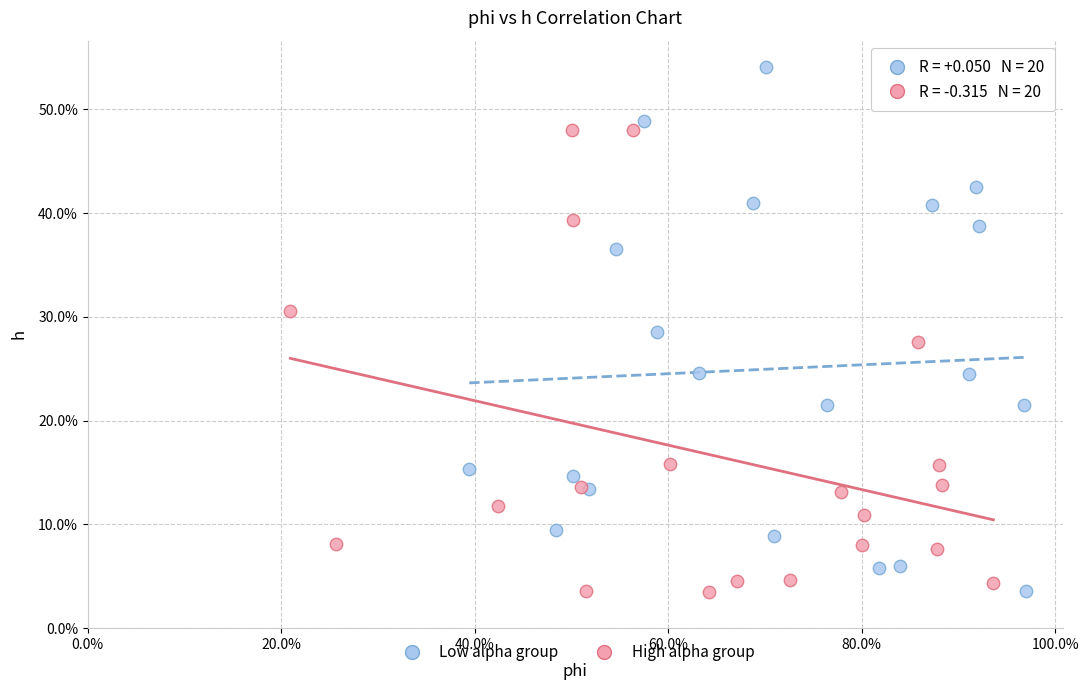

What are all the series names shown in the legend?

Low alpha group, High alpha group